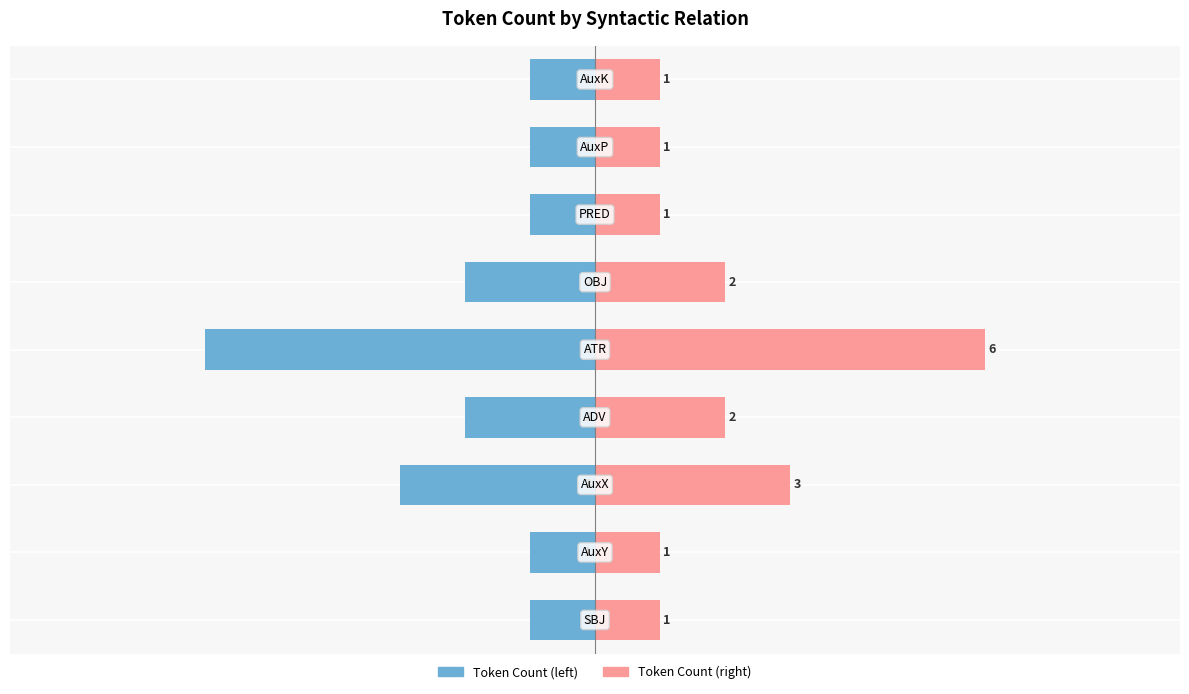

The value of @id (count) at 1 is -1. True or false?

True